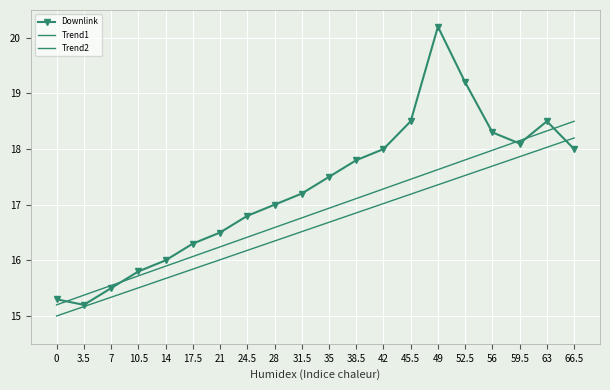

Which series ends up on top after the final intersection of Trend1 and Downlink?

Trend1